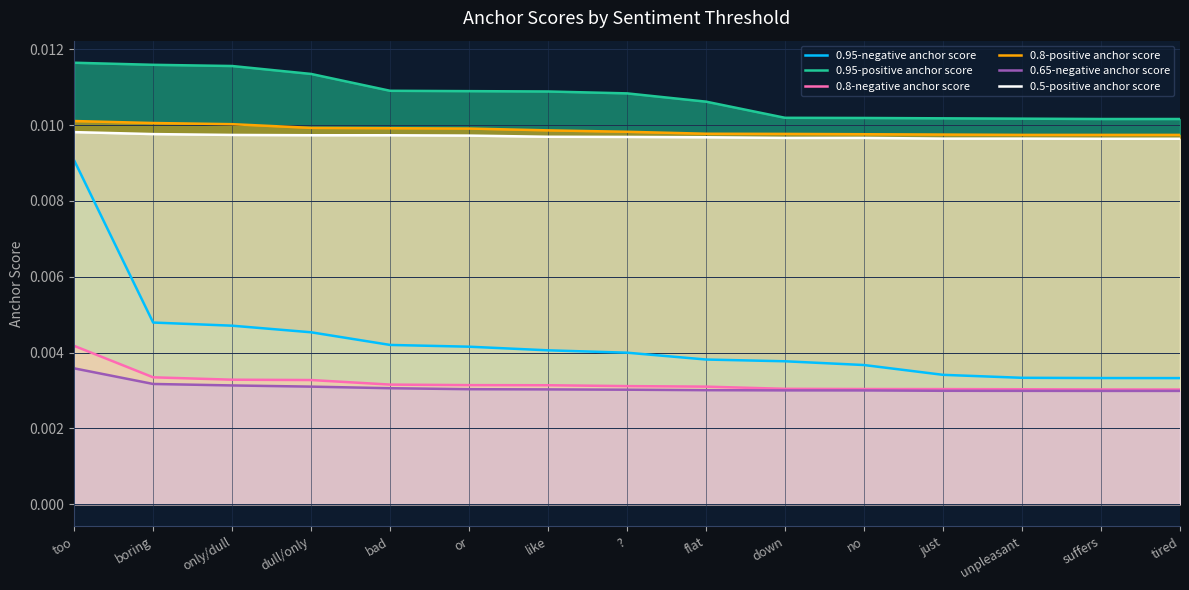

List the labels in order of 0.5-positive anchor score value, largest first.

too, boring, only/dull, dull/only, bad, or, like, ?, flat, down, no, just, unpleasant, suffers, tired